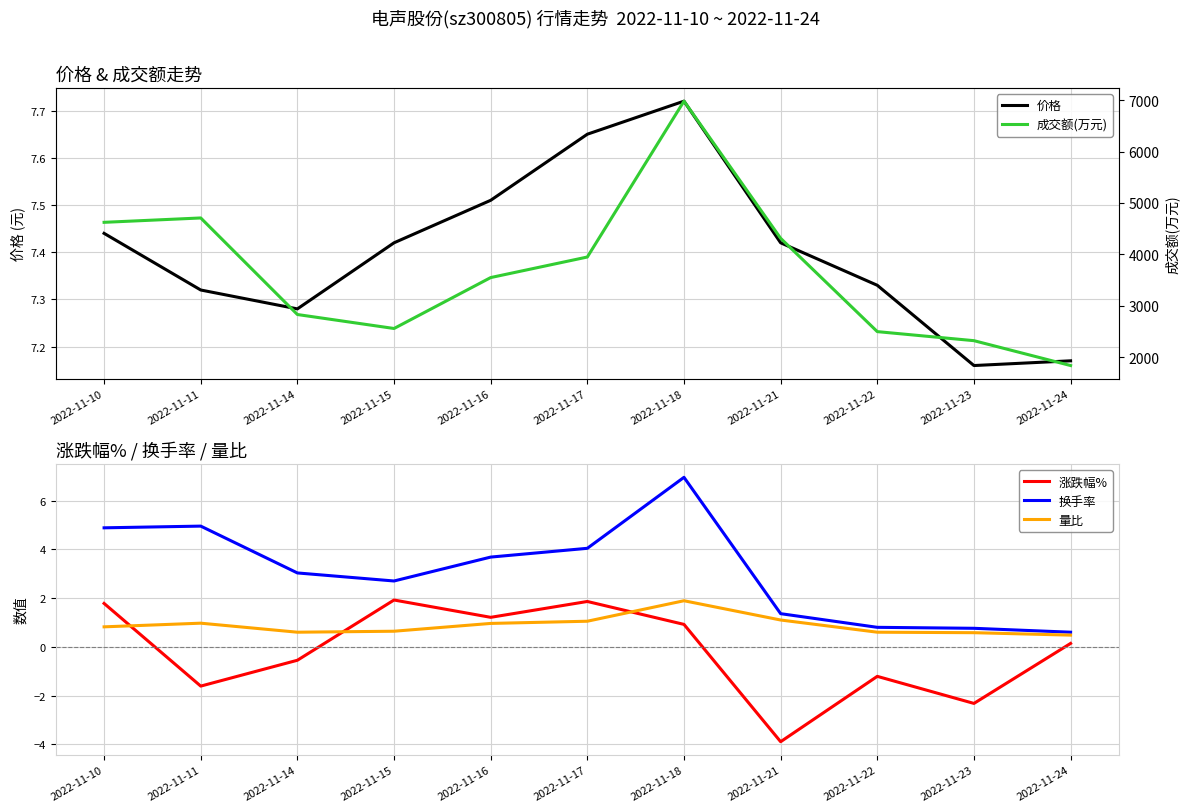

Where is 成交额(万元) nearest to the value 4407?

2022-11-21